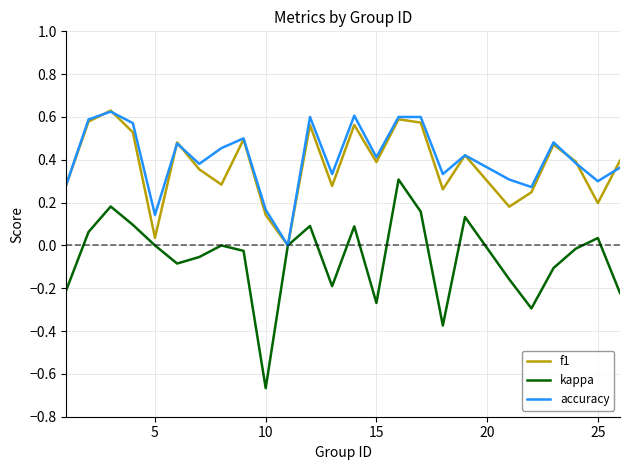

Which series has the largest range (max minus min)?

kappa